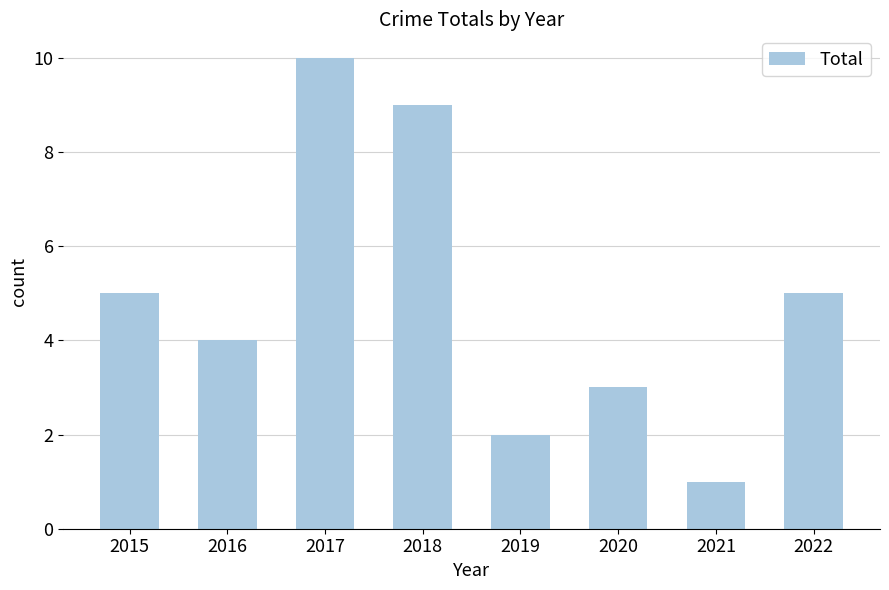

What is the sum of all values?

39